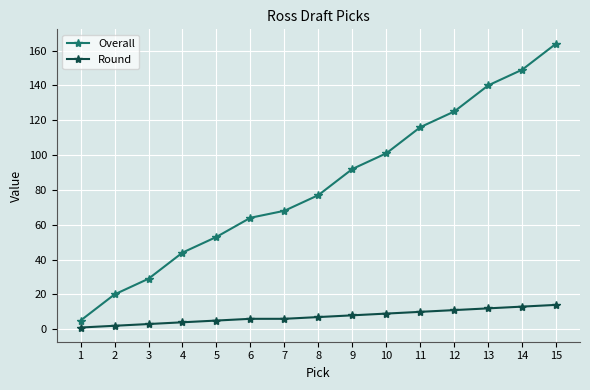

Where is Overall nearest to the value 84?

8